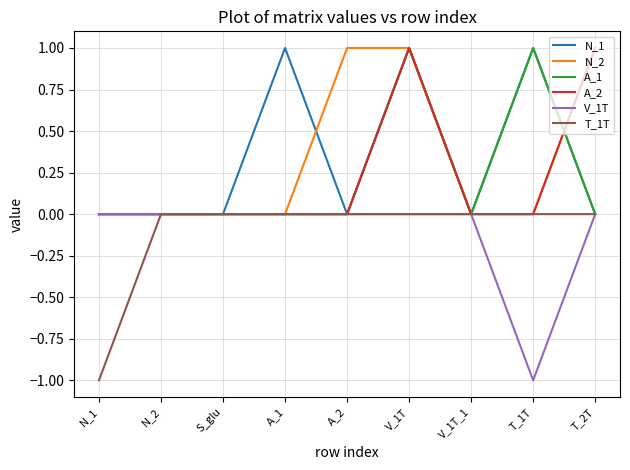

At which category is the sum across all series the highest?

V_1T